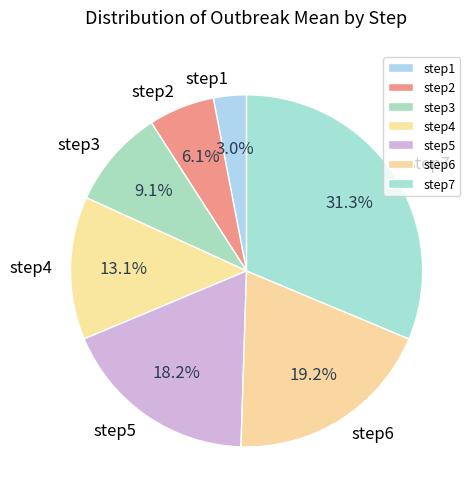

Between step6 and step1, which is larger?

step6